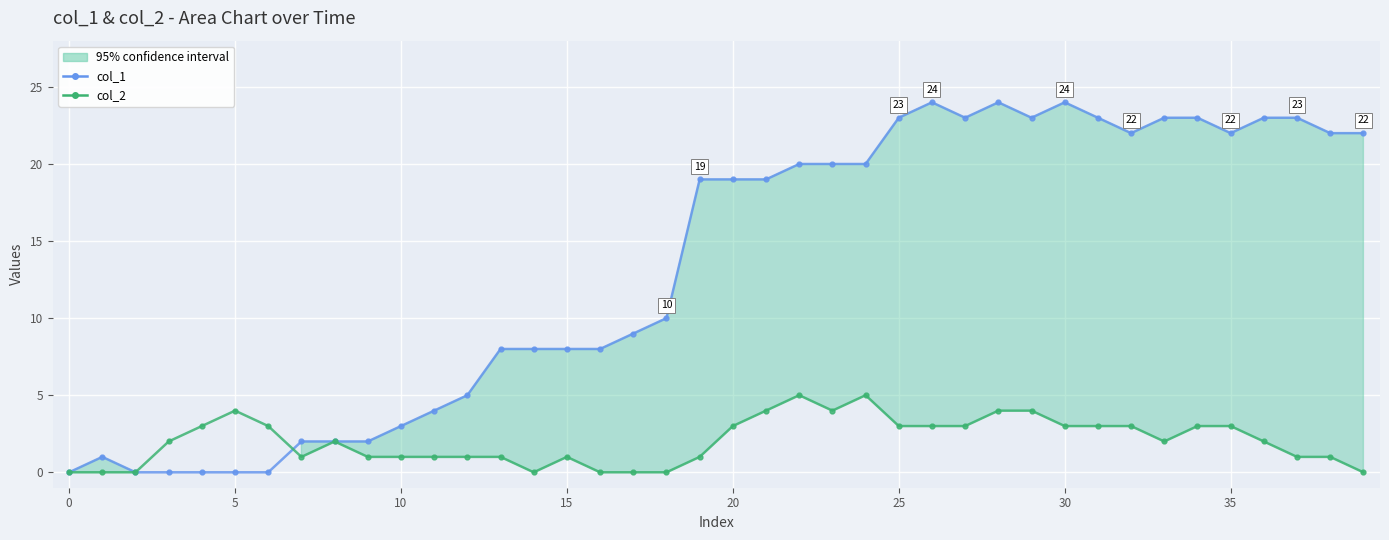

List the series in order of their overall mean, highest first.

col_1, col_2